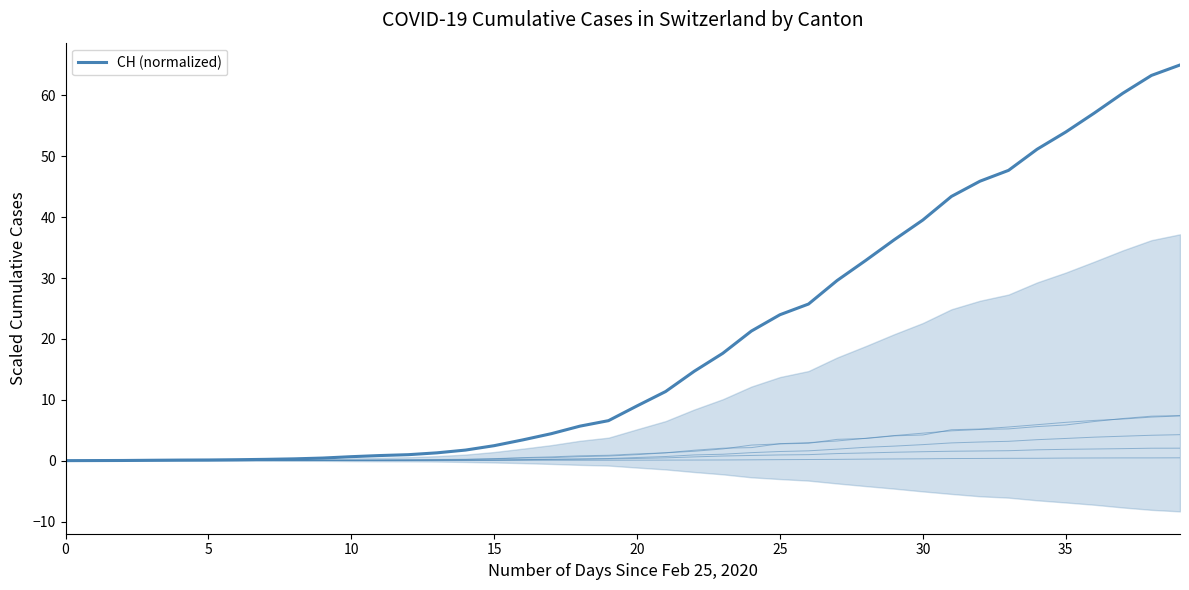

What is the greatest value displayed?

65.0